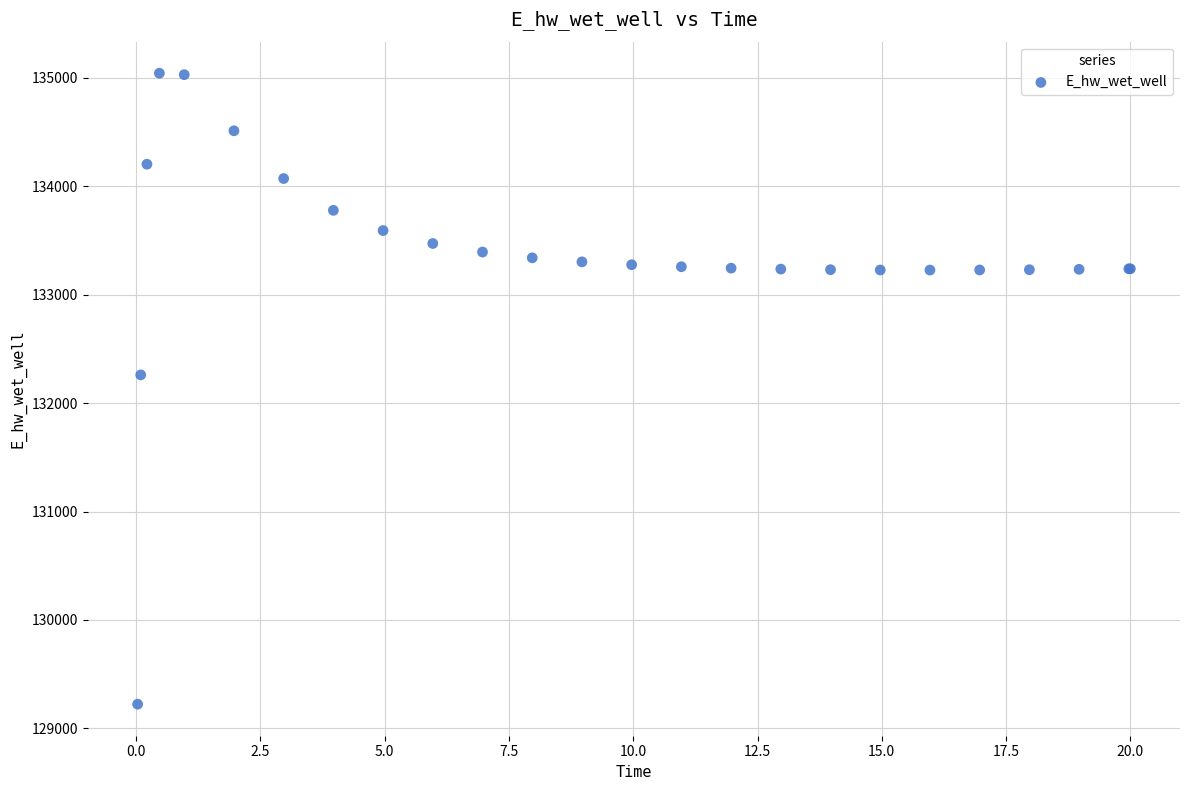

What Y value in the scatter plot is closest to 132132?

132259.5